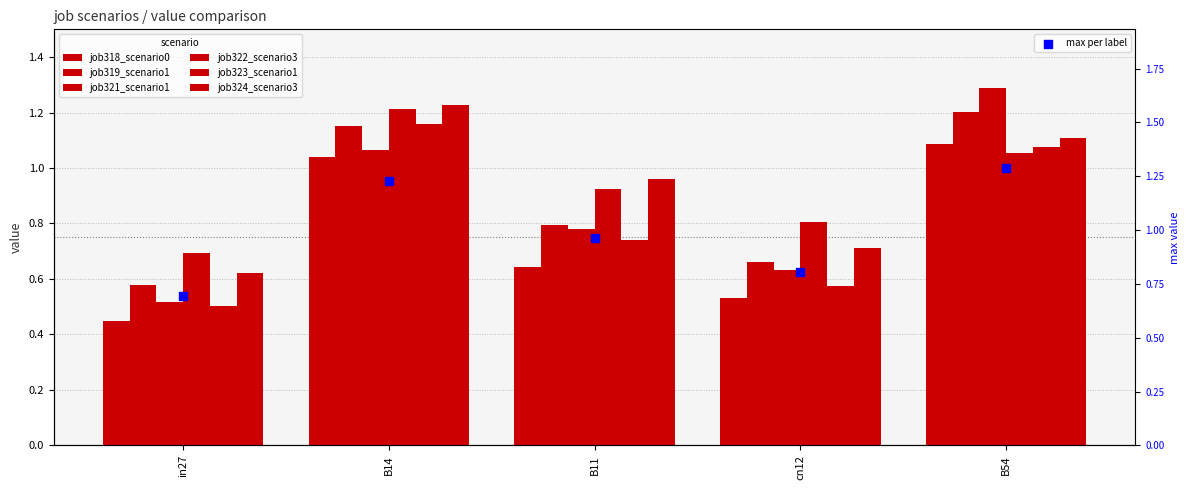

Which series contains the highest Y value?

job321_scenario1_597